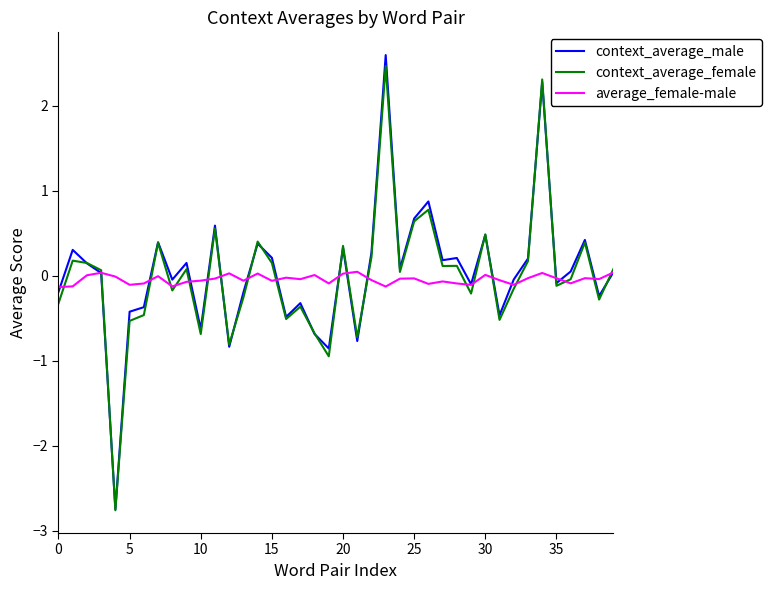

At how many categories does at least one series exceed 0?

25